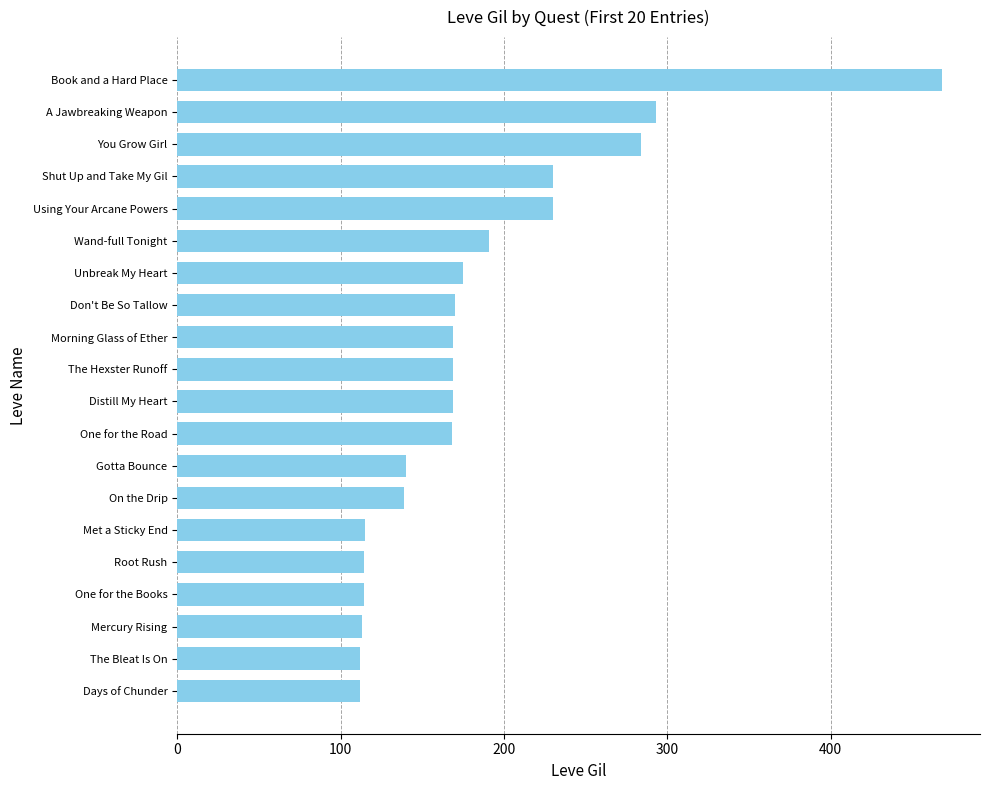

True or false: the data shows 170 at Don't Be So Tallow.

True